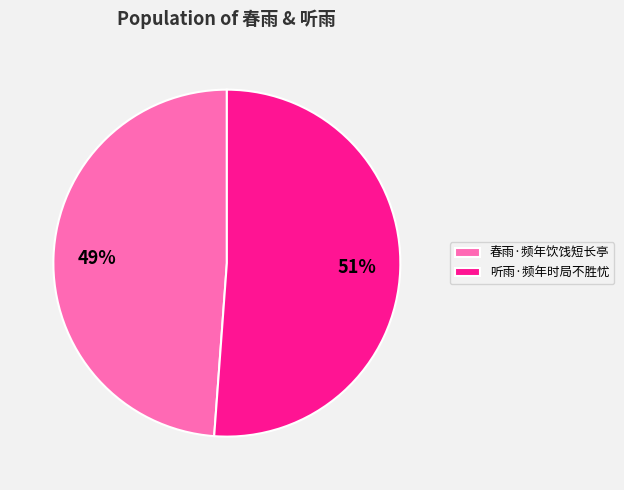

How many segments does this pie chart have?

2